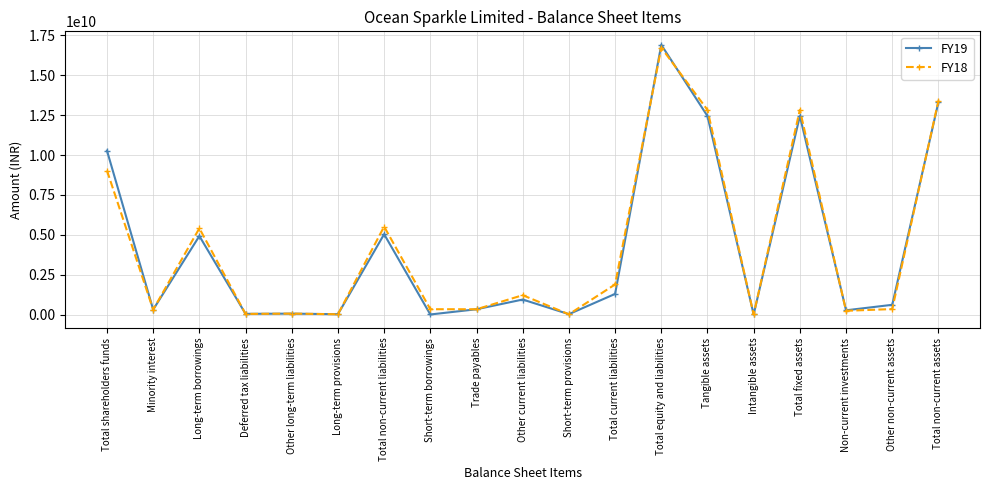

Which series has the widest spread of values?

FY19